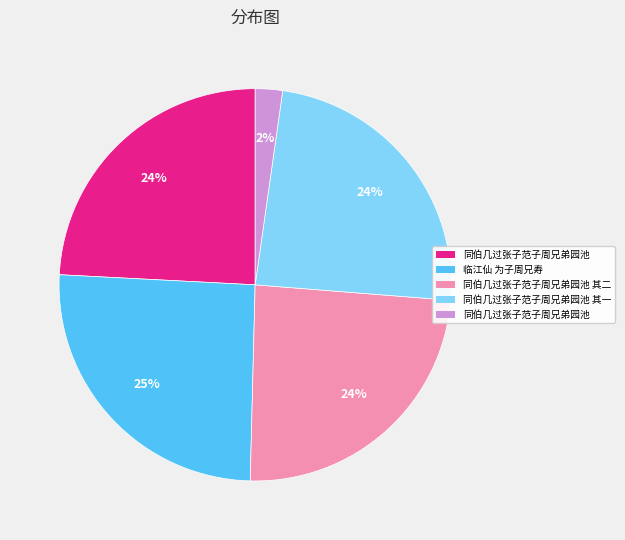

To the nearest percent, what is the difference between the largest and smallest slice percentages?

23%